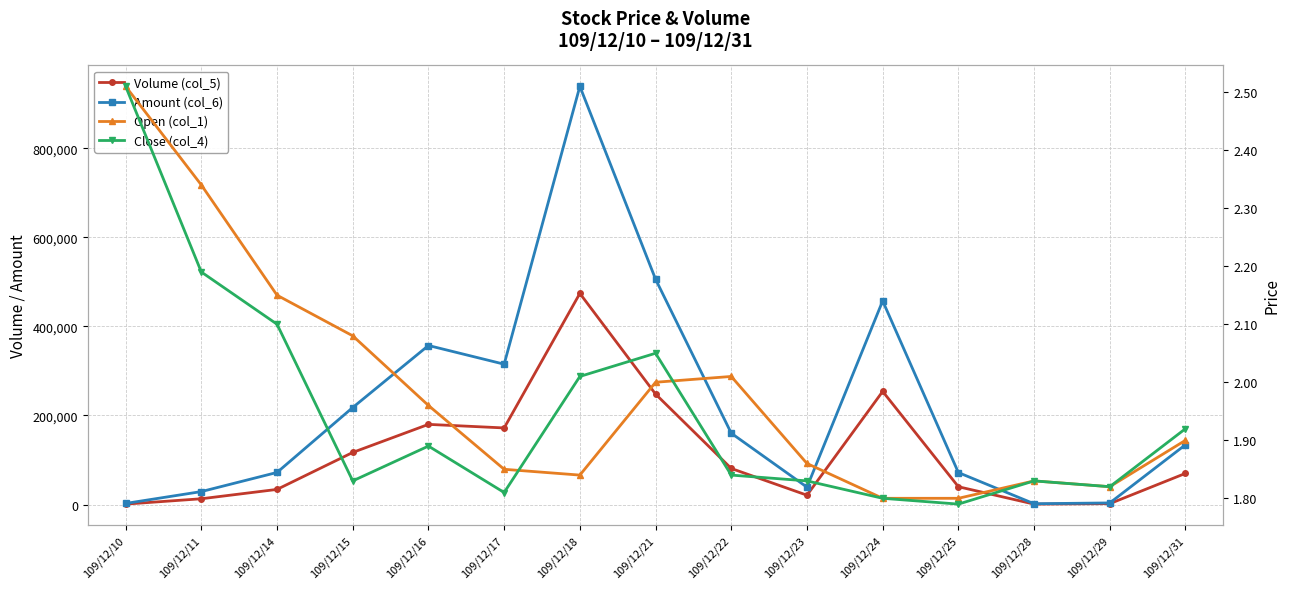

The value of Volume (col_5) at 109/12/17 is 172000.0. True or false?

True